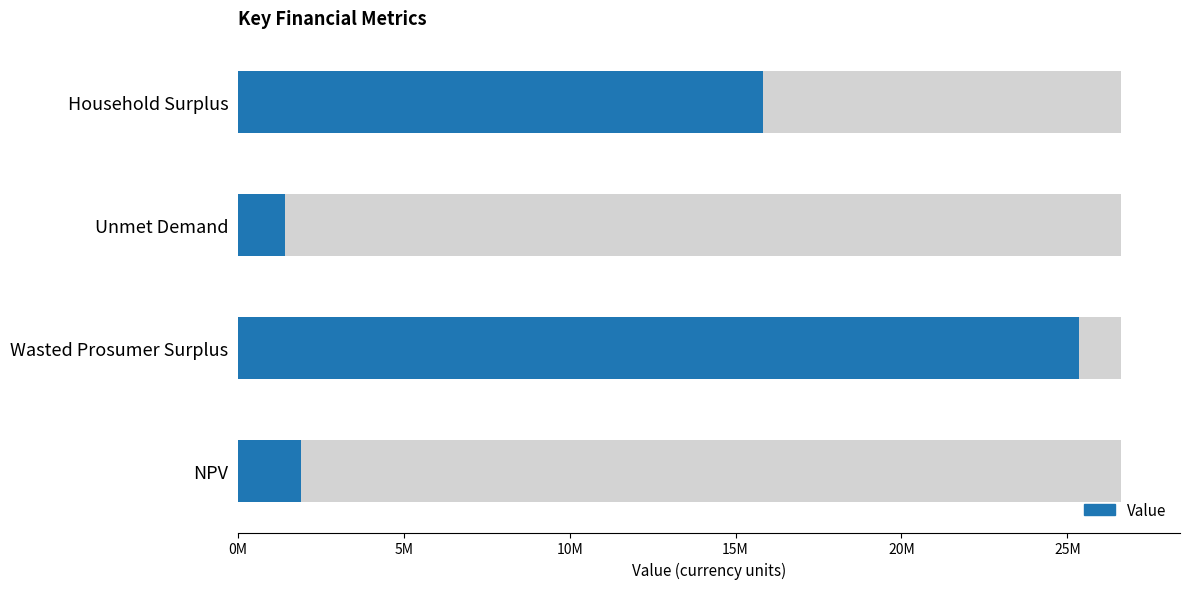

List the labels in order of value, smallest first.

Unmet Demand, NPV, Household Surplus, Wasted Prosumer Surplus